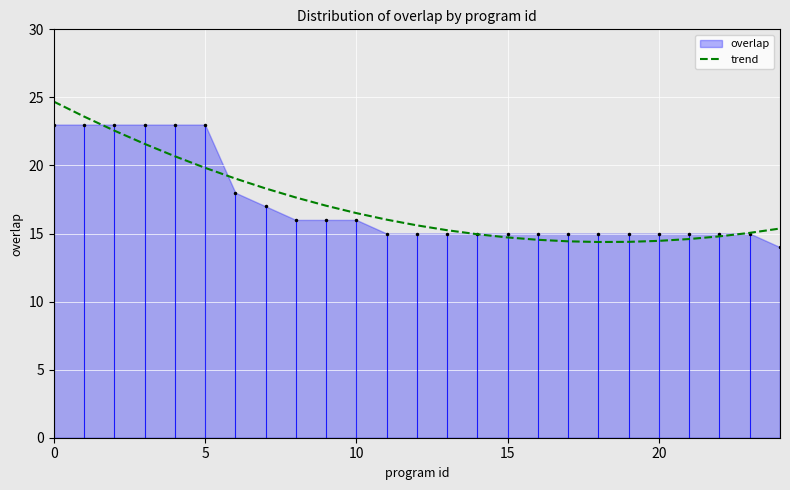

What is the smallest value displayed?

14.0